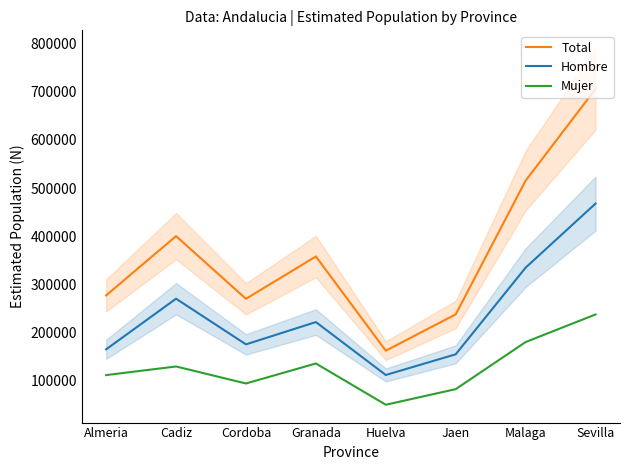

True or false: Mujer and Hombre intersect in this chart.

False